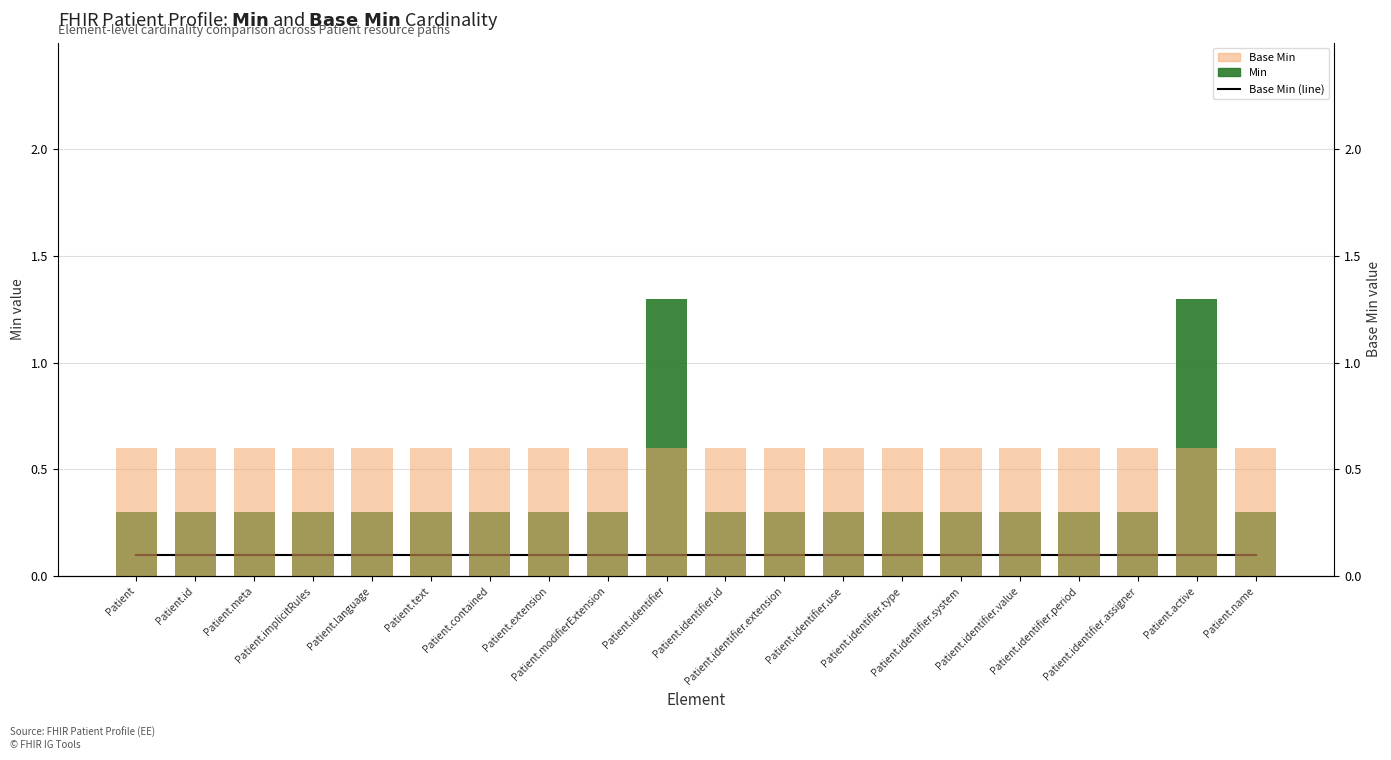

At which label is Base Min (line) closest to 0?

Patient